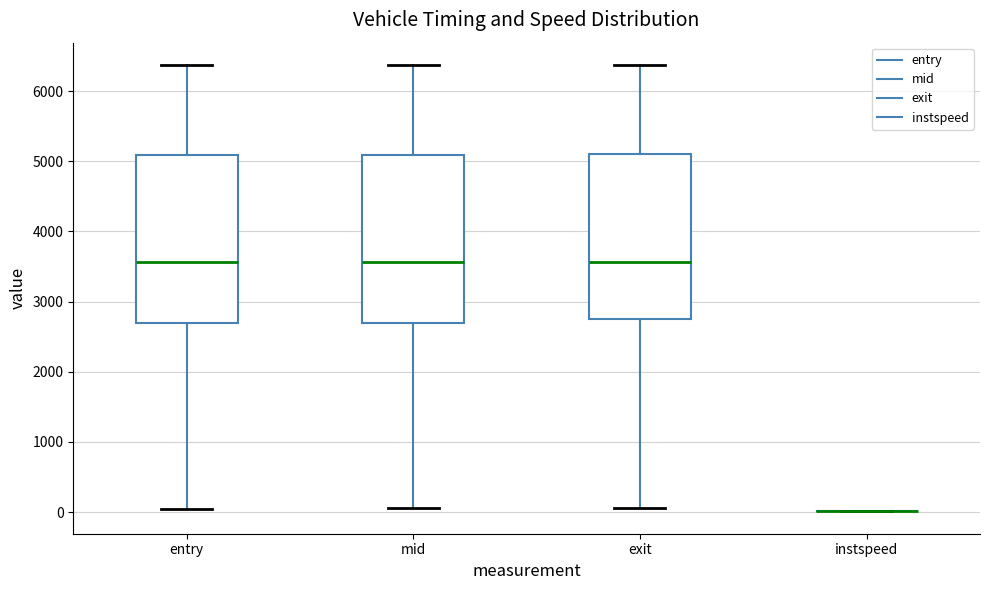

Reading left to right, read every box against the y-axis: the position of its median line, the range the box covers, and the ends of its whiskers. The values are not printed on the chart, so give them approximately, as read against the axis.

entry: median 3600, box 2700 to 5100, whiskers 0 to 6400
mid: median 3600, box 2700 to 5100, whiskers 100 to 6400
exit: median 3600, box 2700 to 5100, whiskers 100 to 6400
instspeed: box collapsed to a line at 0, whiskers 0 to 0